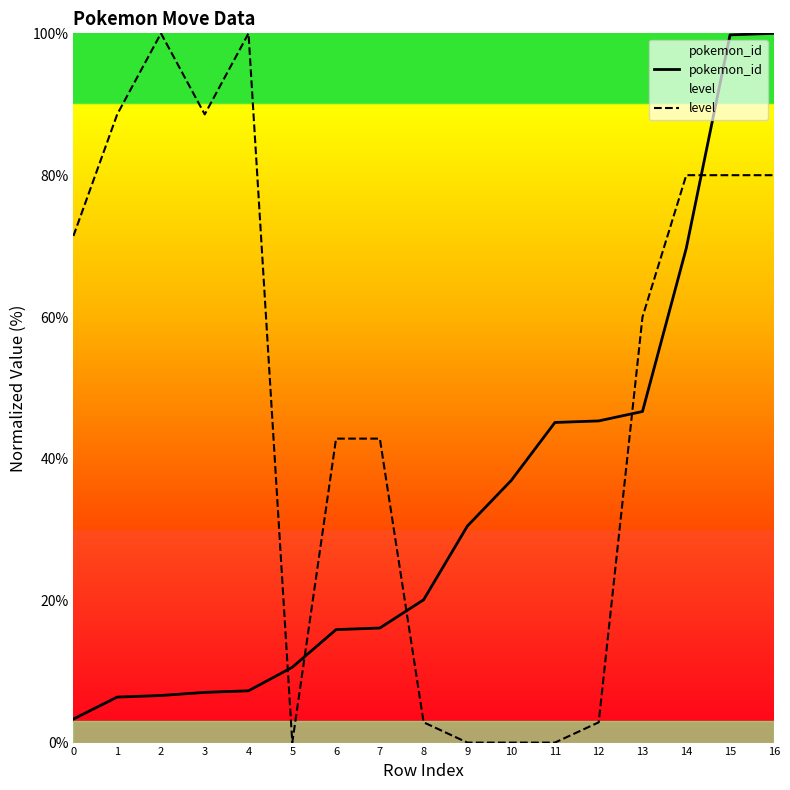

How many values in the level series are below 60?

8